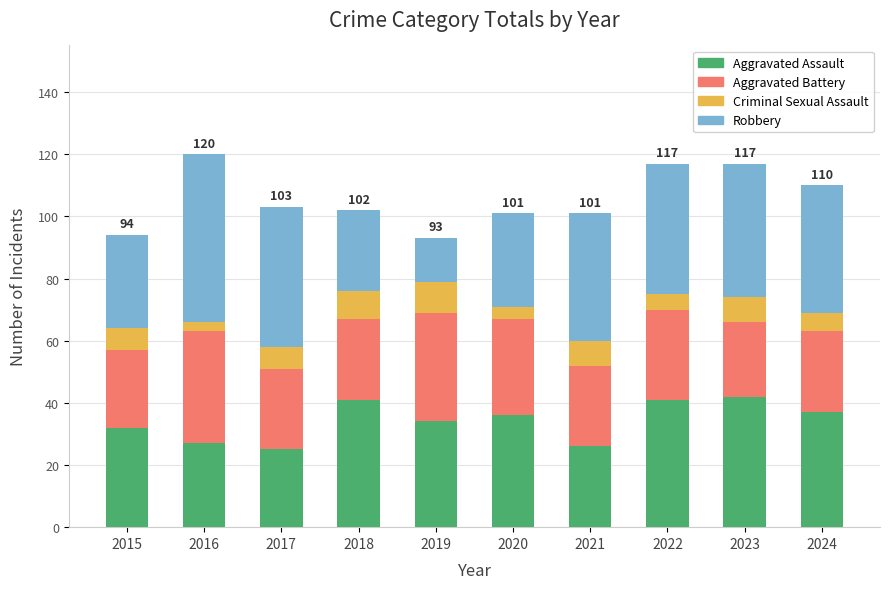

The Aggravated Assault series shows 42 at 2023. True or false?

True